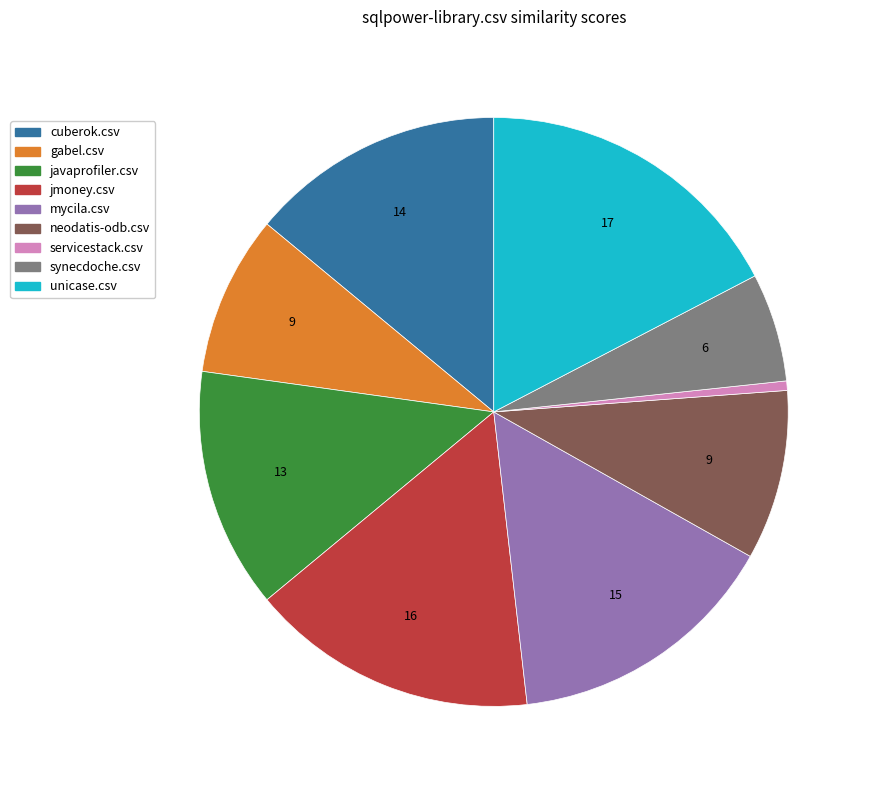

What is the smallest slice in the pie chart?

servicestack.csv